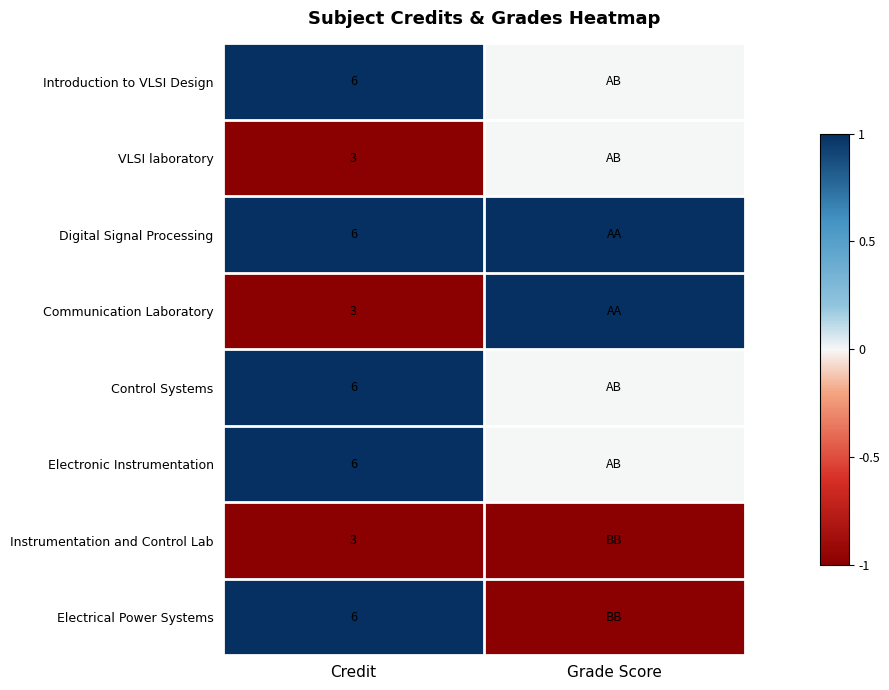

What is the spread (max minus min) of values at Credit?

3